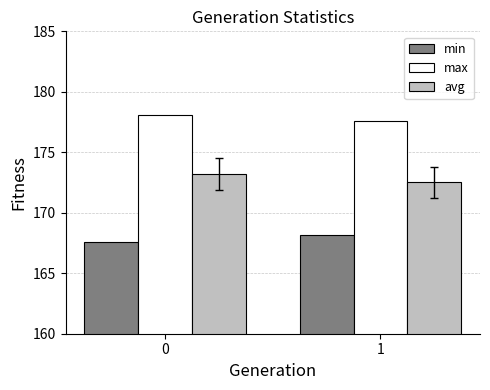

How many categories are shown in the chart?

2